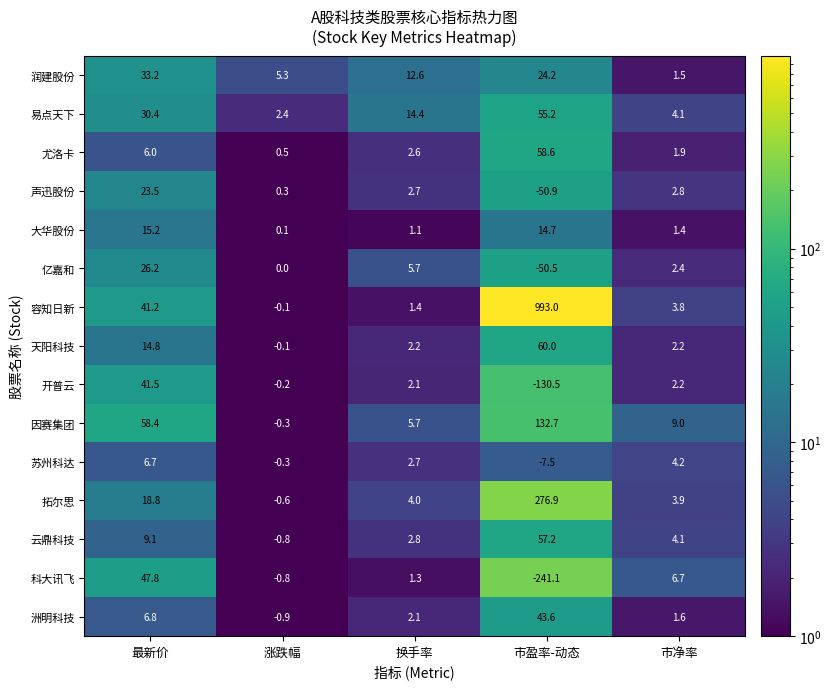

What is the greatest value displayed?

993.0